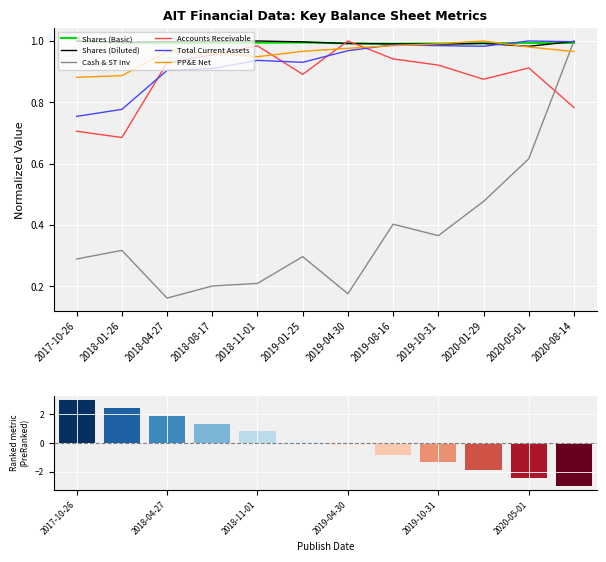

At how many categories does at least one series exceed 0?

12